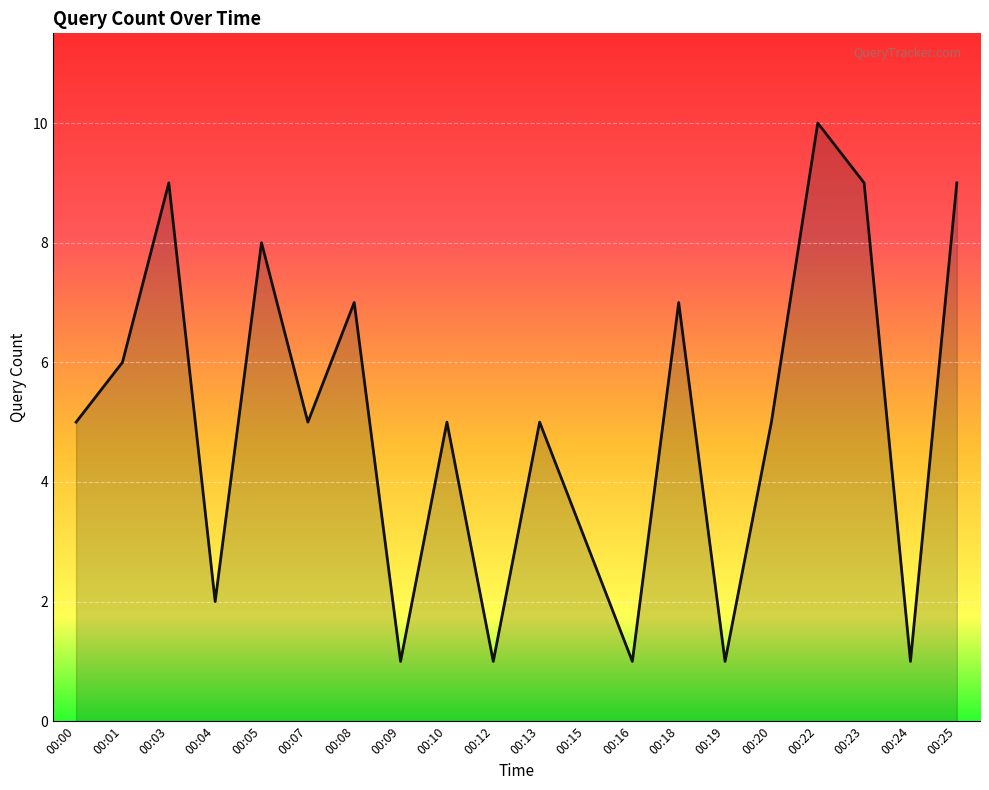

What is the difference between the maximum and minimum values?

9